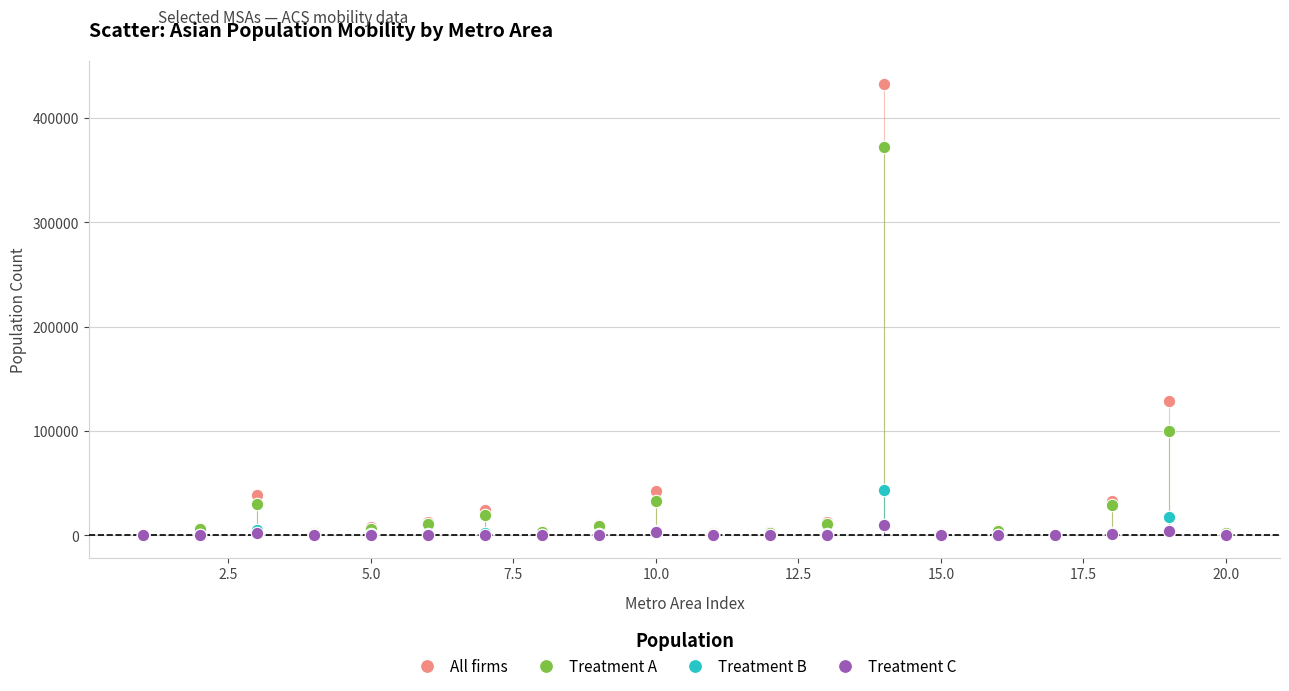

In the All firms series, what Y value is closest to 216674?

128967